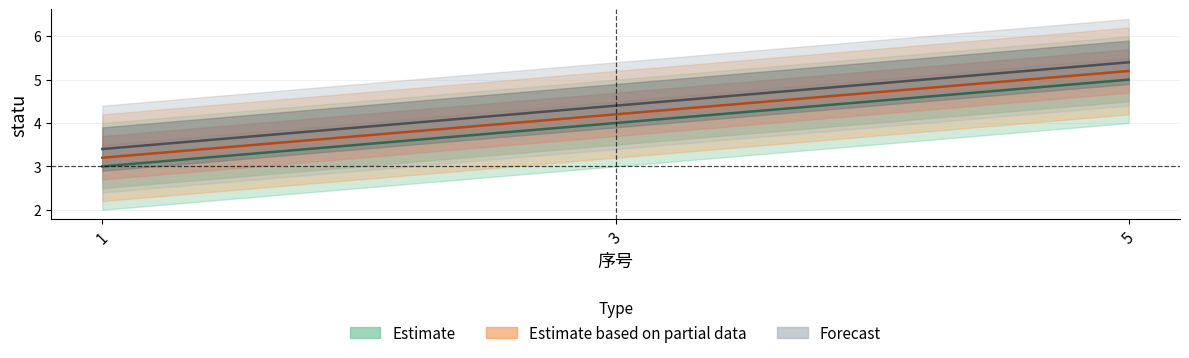

What is the difference between the Forecast values at 1 and 3?

1.0